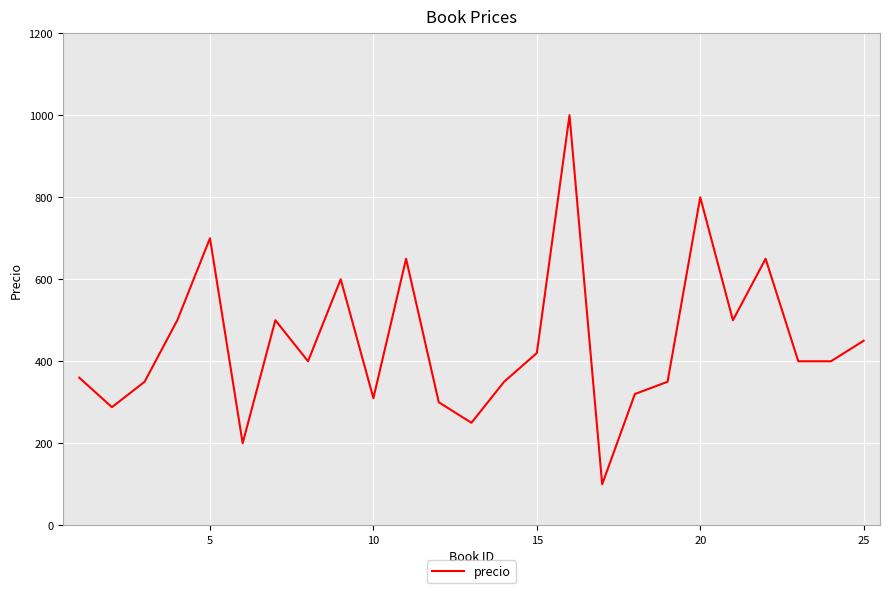

What is the maximum value shown in the chart?

1000